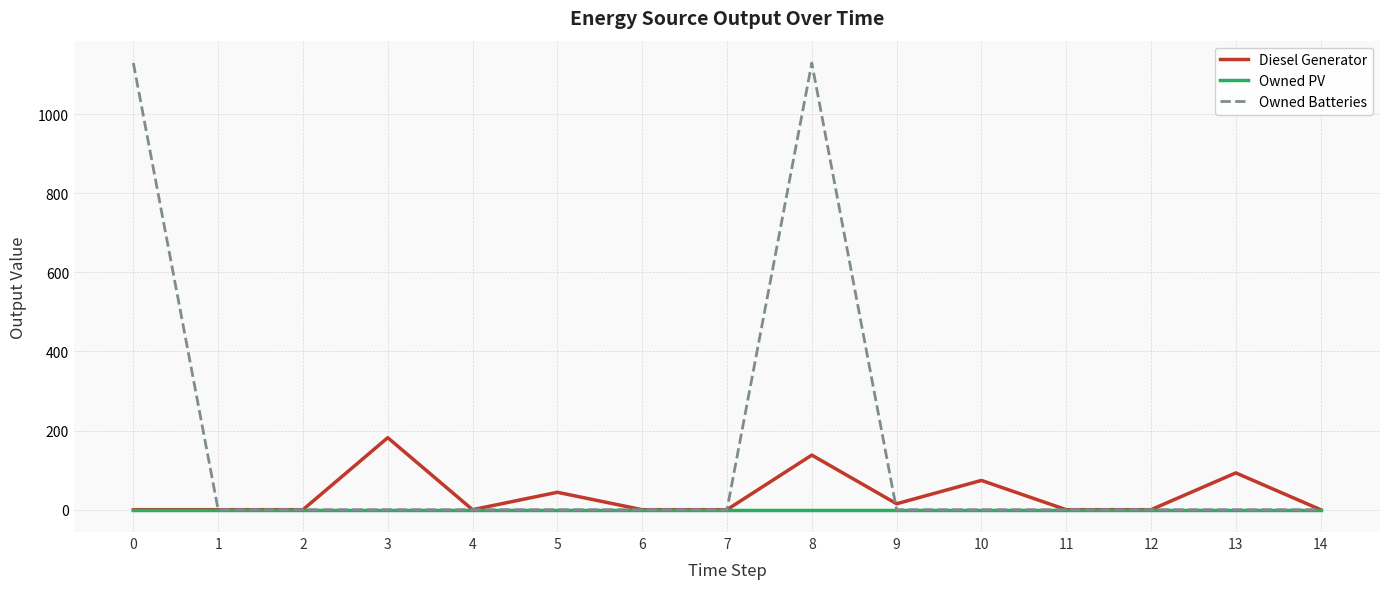

What is the greatest value displayed?

1129